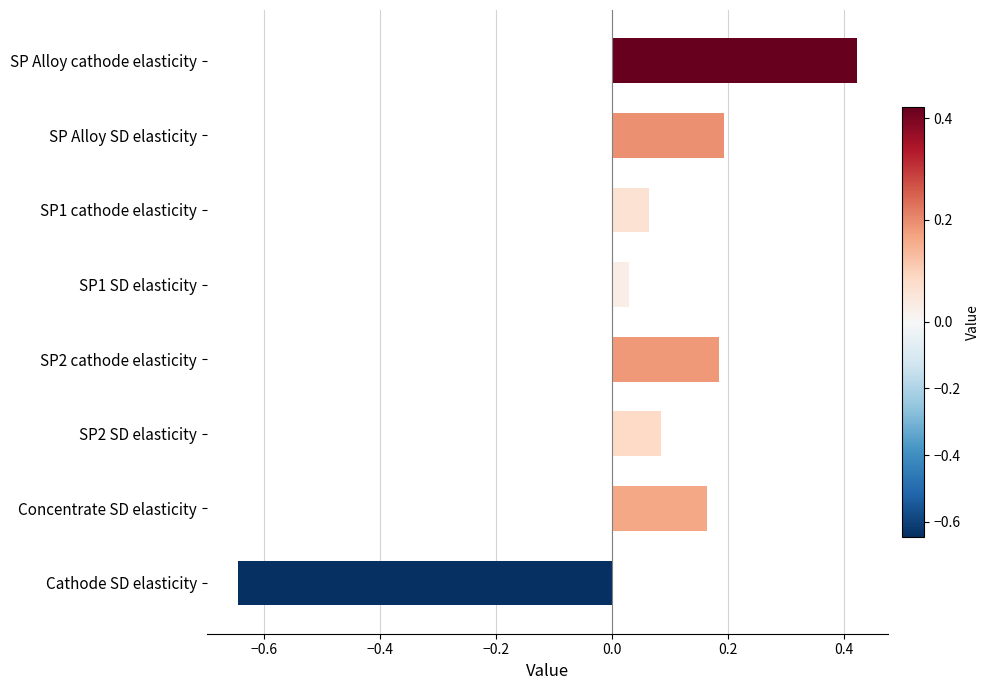

True or false: the data shows 0.0 at SP1 cathode elasticity.

False